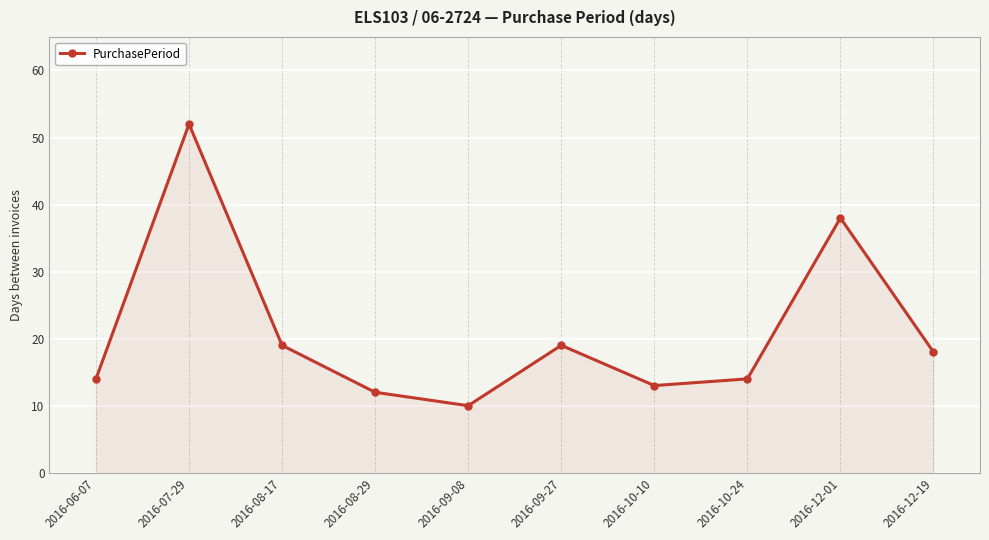

Between 2016-09-08 and 2016-07-29, which is larger?

2016-07-29